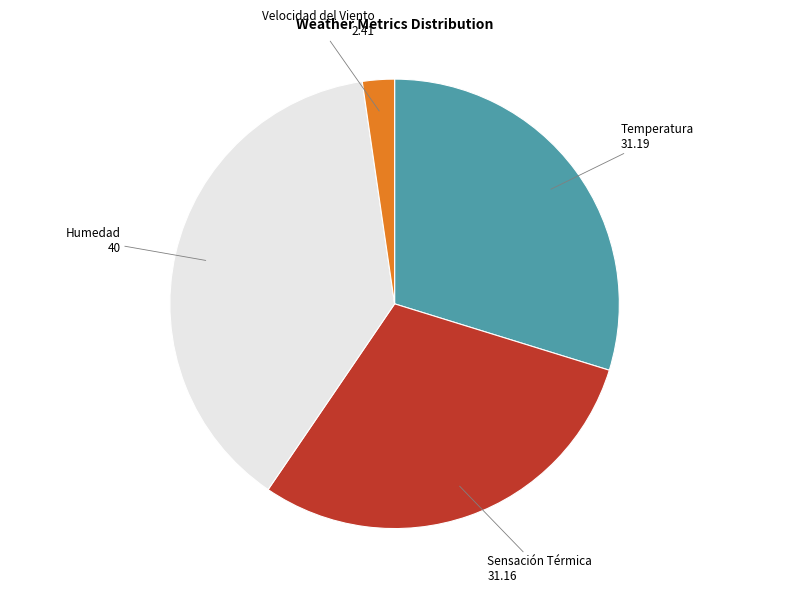

Is there any slice that represents more than half of the pie?

No